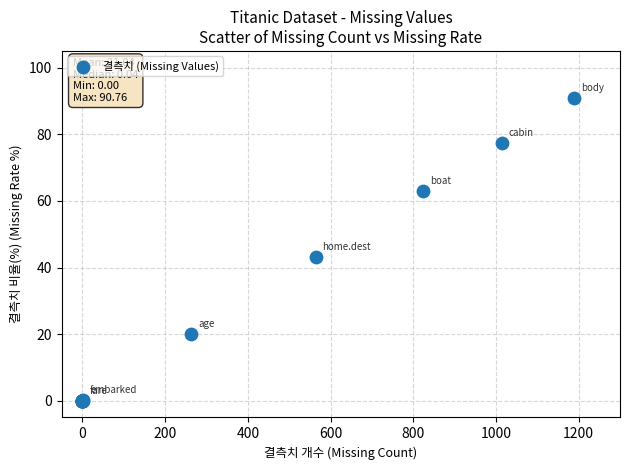

What Y value in the scatter plot is closest to 45?

43.1